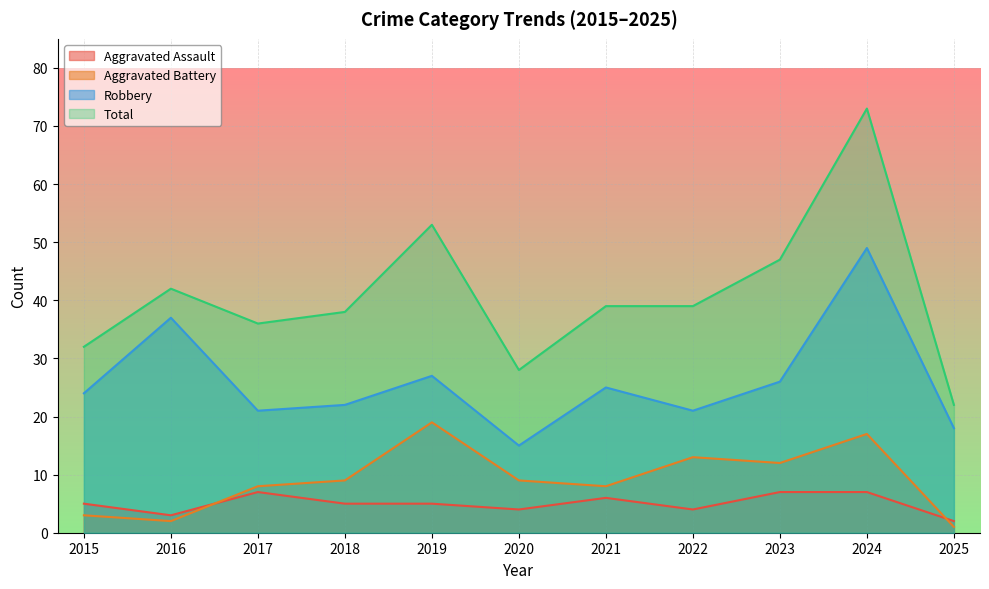

At which label is Total closest to 47?

2023